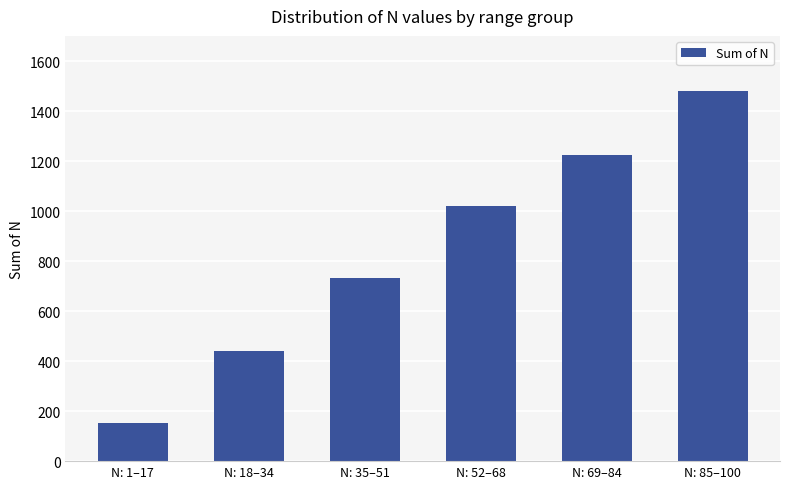

Reading left to right, what are all the values shown in this chart?

N: 1–17=153	N: 18–34=442	N: 35–51=731	N: 52–68=1020	N: 69–84=1224	N: 85–100=1480